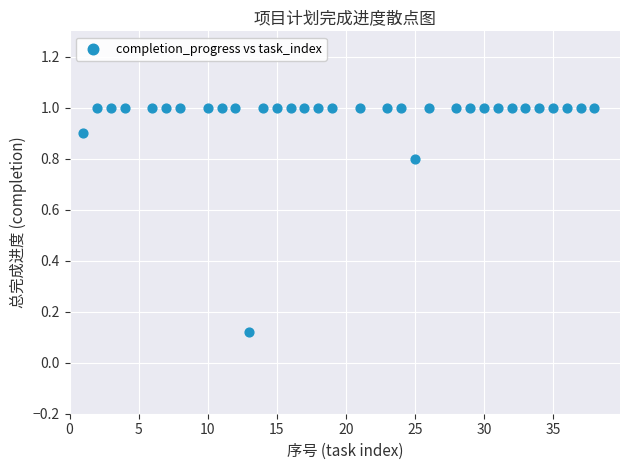

What is the range of X values (max minus min)?

37.0